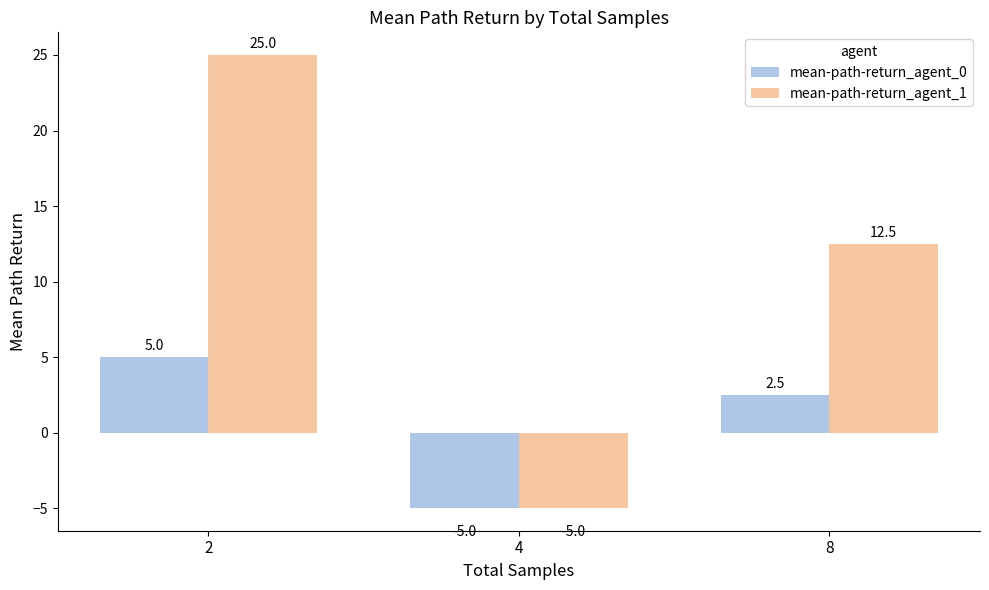

Reading right to left, list all the values displayed in this chart.

mean-path-return_agent_0: 2.5	-5.0	5.0
mean-path-return_agent_1: 12.5	-5.0	25.0